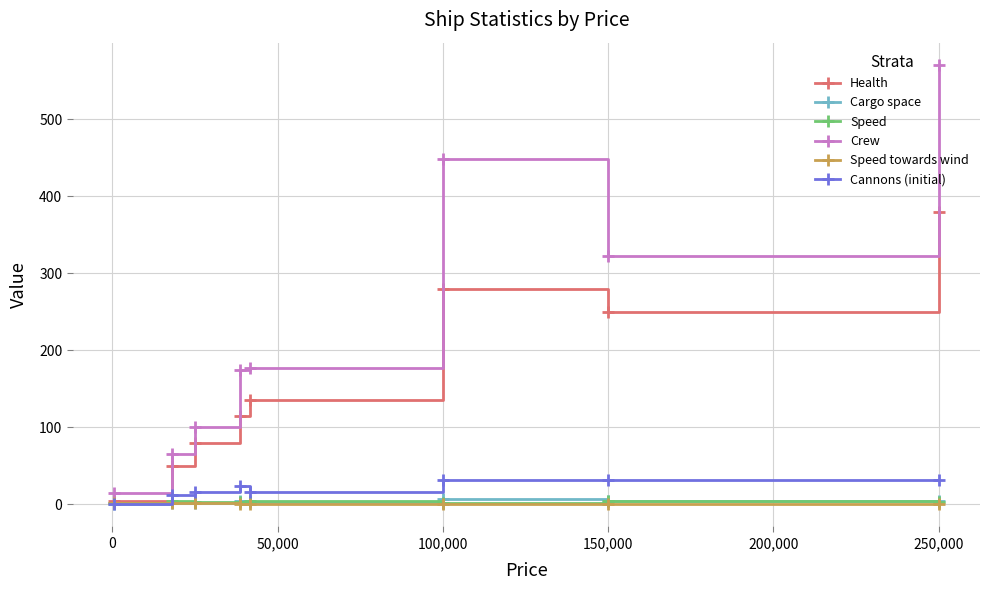

Which series has the largest range (max minus min)?

Crew